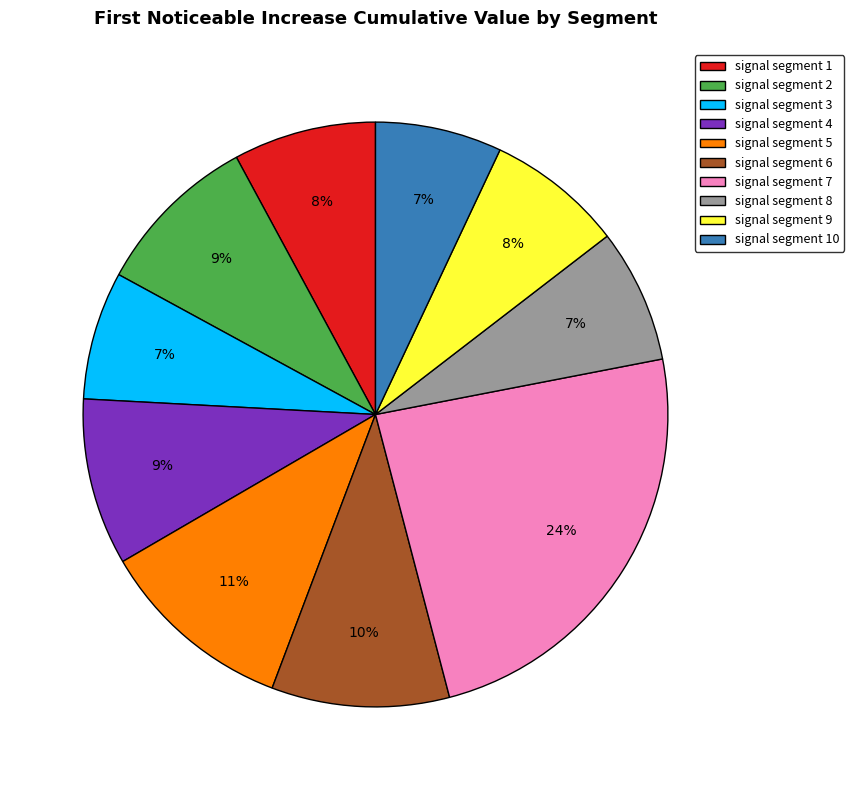

Does signal segment 6 represent more than half of the total?

No